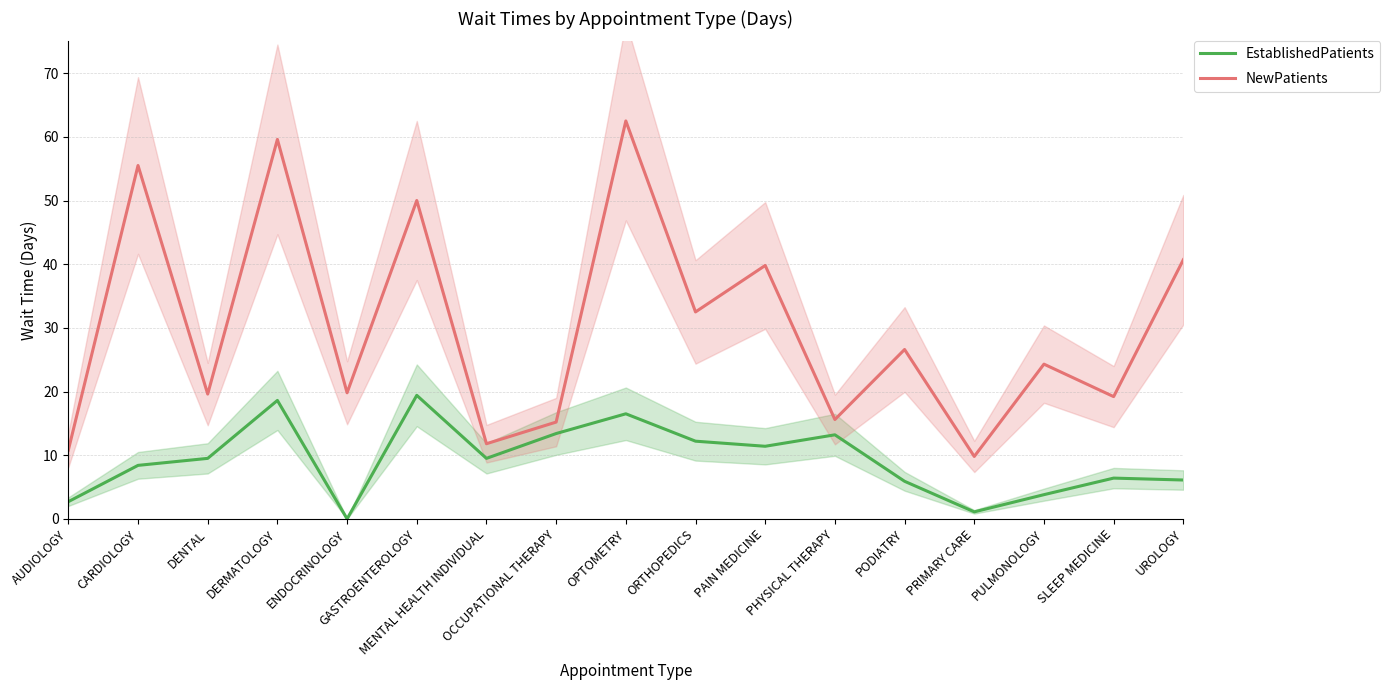

Reading left to right, what are all the values shown in this chart?

EstablishedPatients: 2.7	8.4	9.5	18.6	0.0	19.4	9.5	13.4	16.5	12.2	11.4	13.2	5.9	1.1	3.8	6.4	6.1
NewPatients: 10.8	55.5	19.6	59.6	19.8	50.0	11.8	15.2	62.5	32.5	39.8	15.6	26.6	9.8	24.3	19.2	40.7